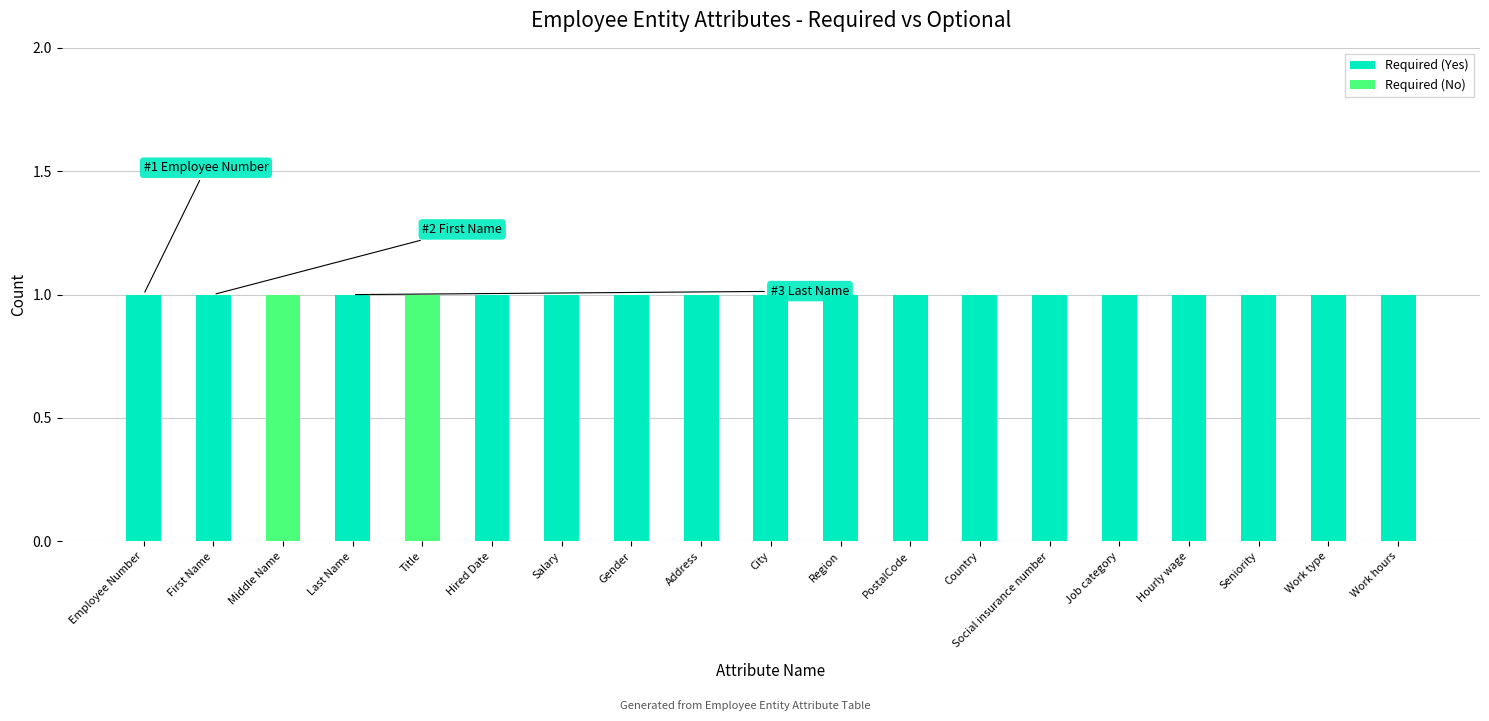

Rank the series at Job category from highest to lowest value.

Required (Yes), Required (No)